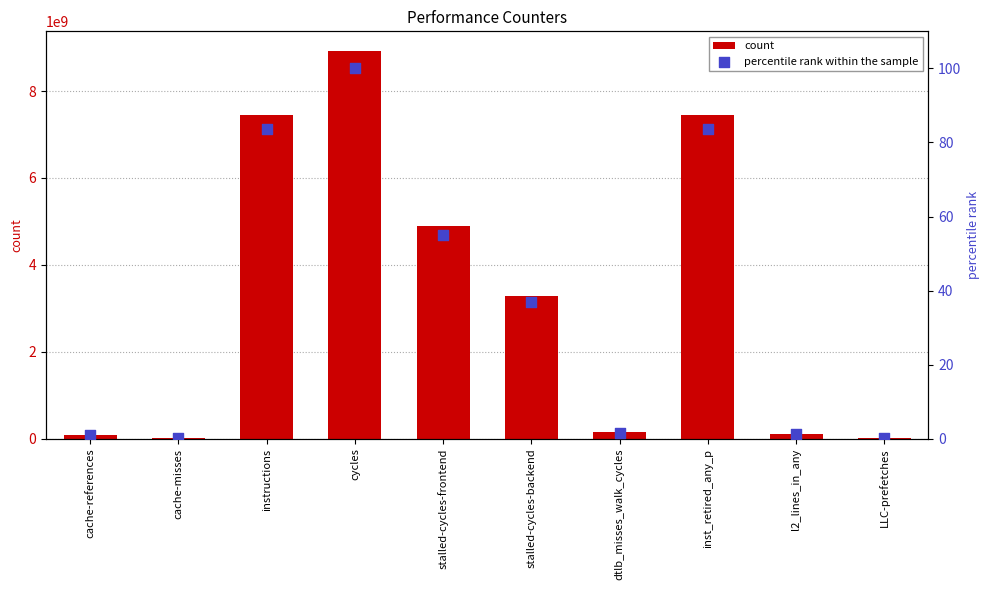

Which series contains the lowest Y value?

percentile rank within the sample